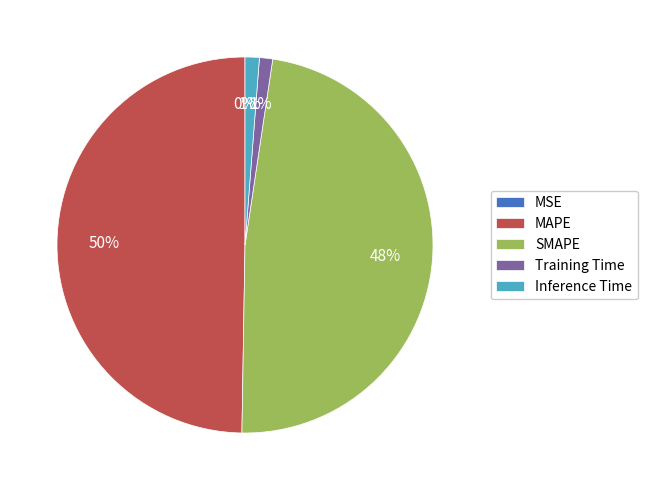

Approximately how many times larger is the value at SMAPE compared to MAPE?

1.0